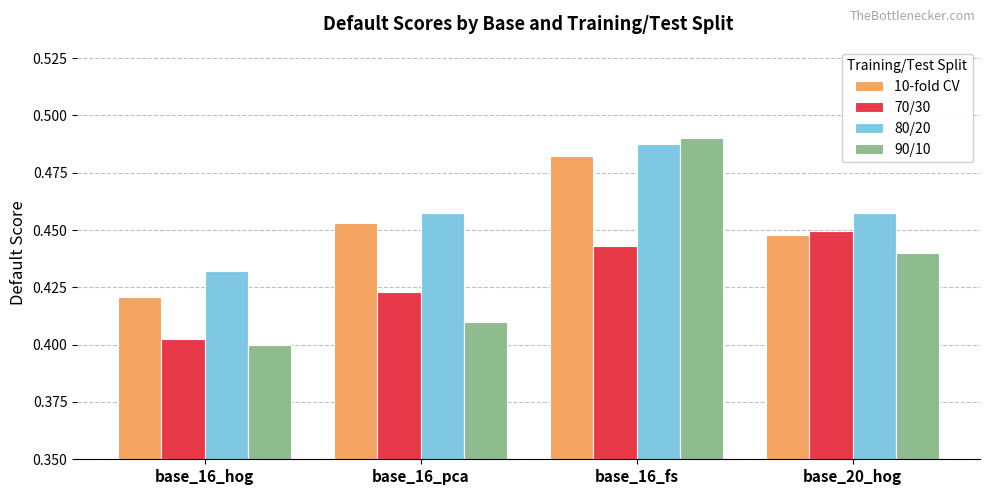

Count the 80/20 values in the range 0 to 1.

4